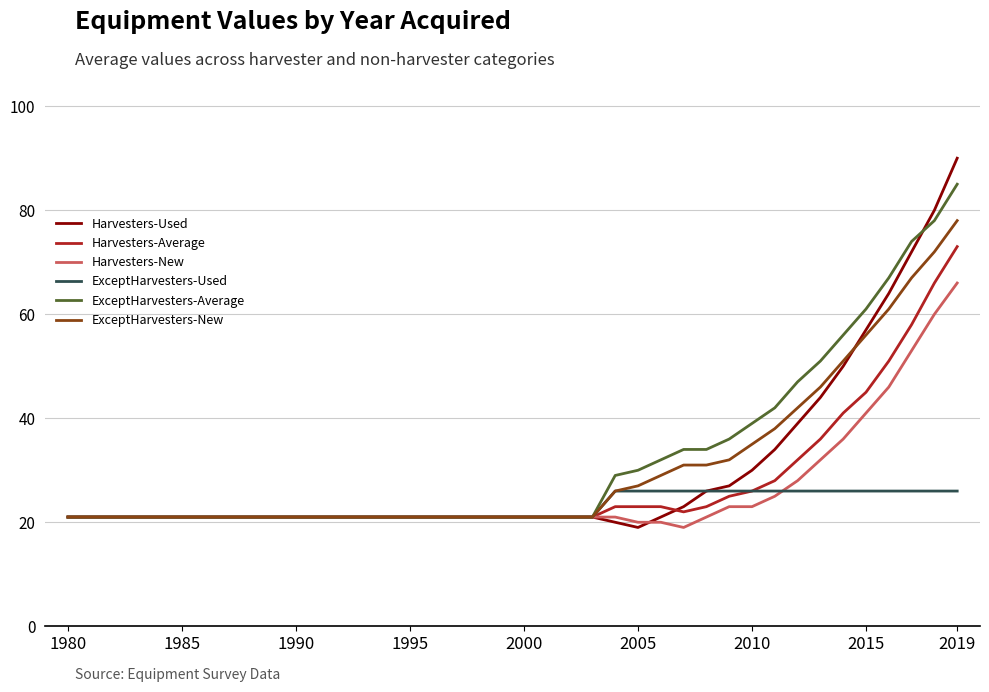

What are all the series names shown in the legend?

Harvesters-Used, Harvesters-Average, Harvesters-New, ExceptHarvesters-Used, ExceptHarvesters-Average, ExceptHarvesters-New